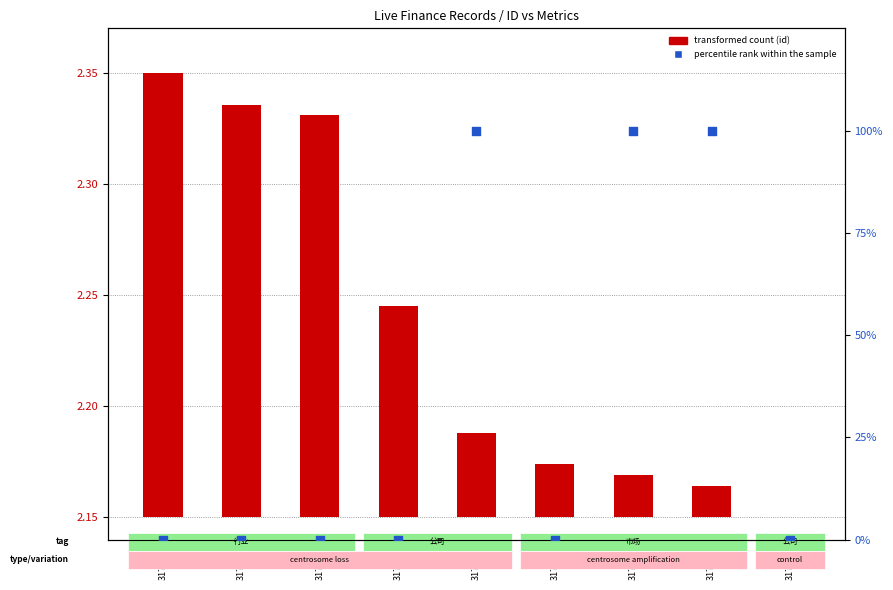

Between 3170115 and 3170150, which is larger?

3170115